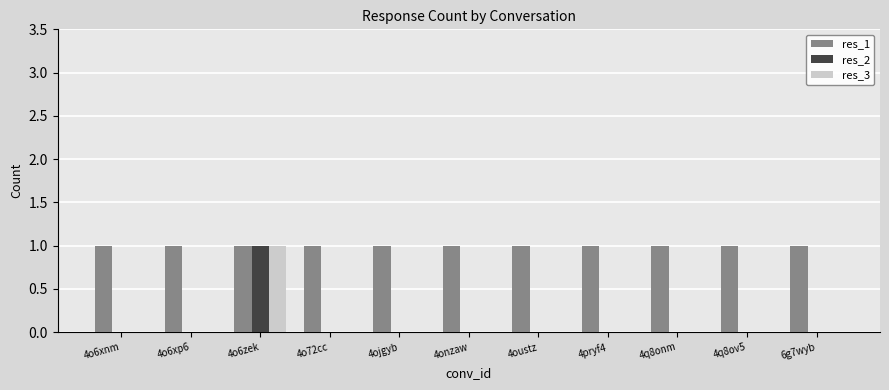

Is it true that res_3 equals 0 at 6g7wyb?

True